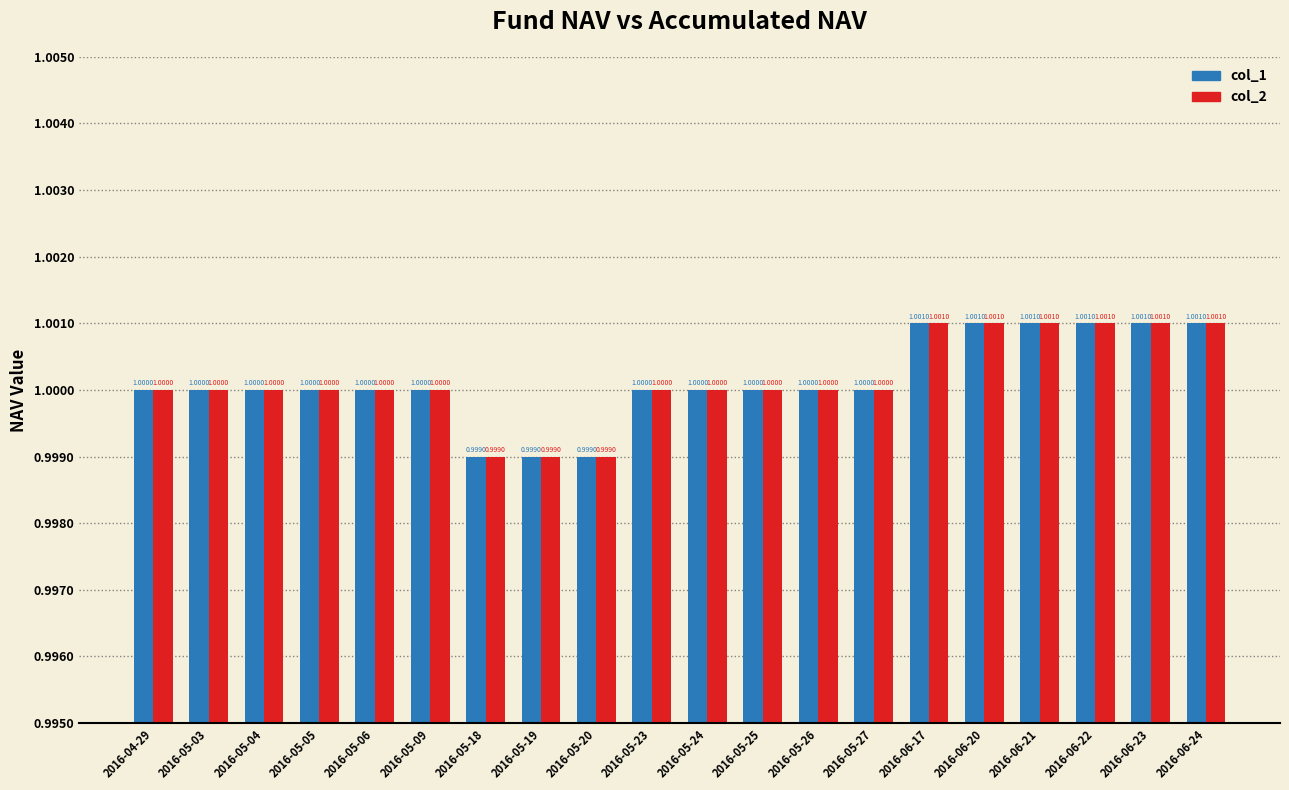

At how many categories does at least one series exceed 0?

20